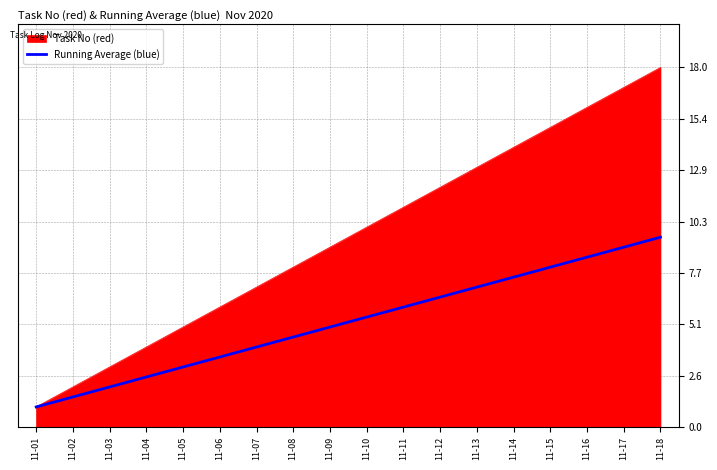

How many lines are shown in the chart?

2